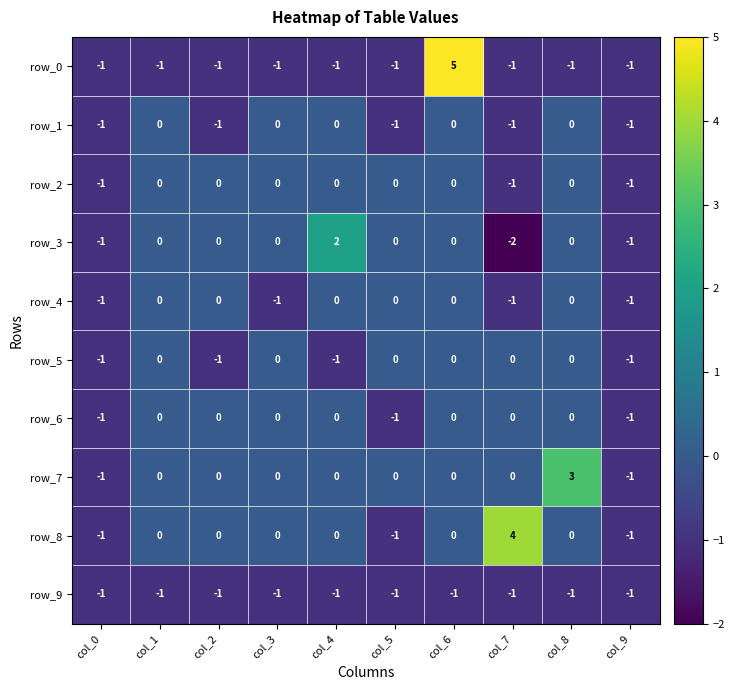

Is the value of row_3 at col_8 greater than the value of row_2 at col_0?

Yes